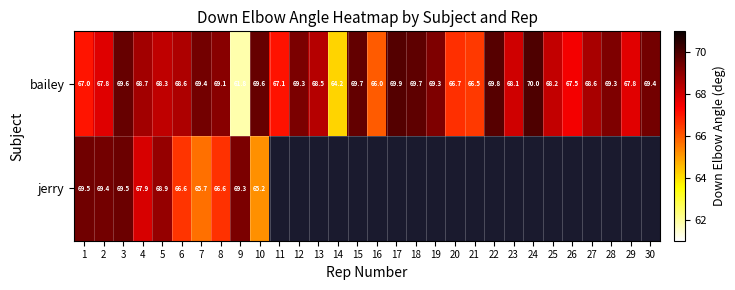

Rank the series at 6 from highest to lowest value.

bailey, jerry